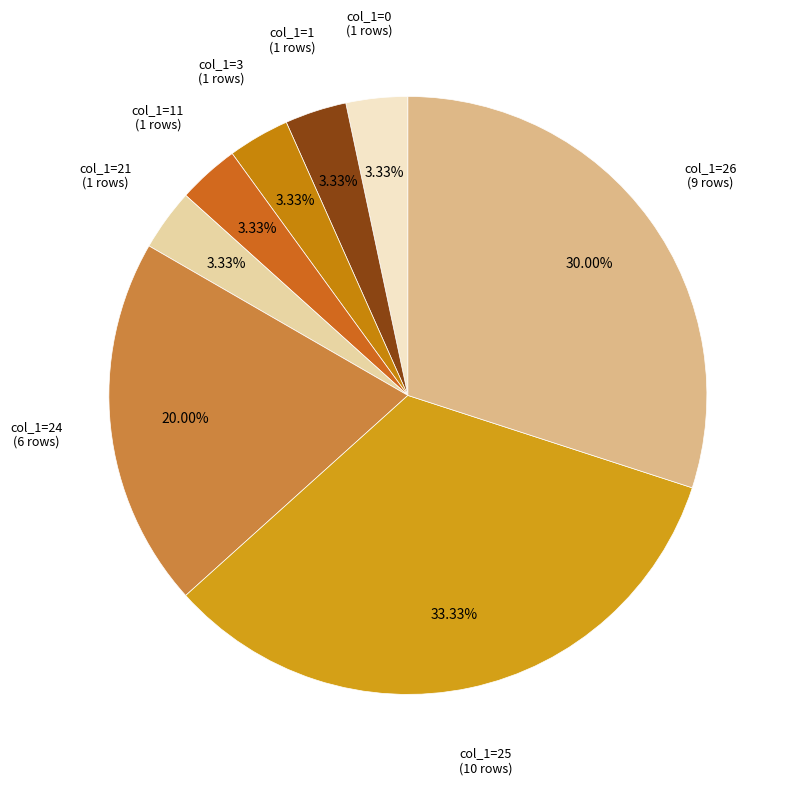

Does any single category account for the majority?

No